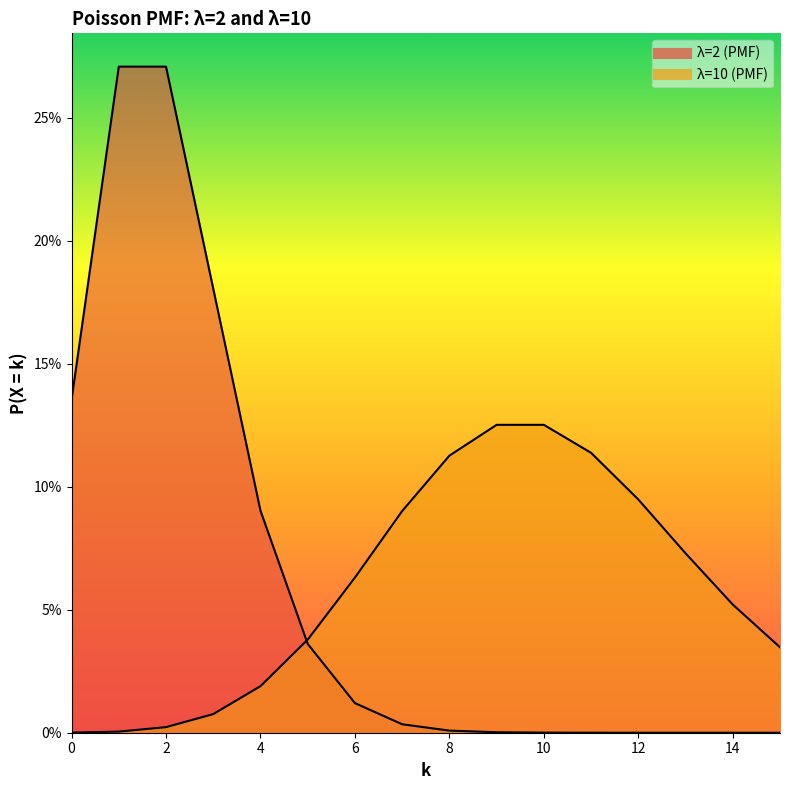

True or false: λ=10 (PMF) and λ=2 (PMF) cross at least once.

True